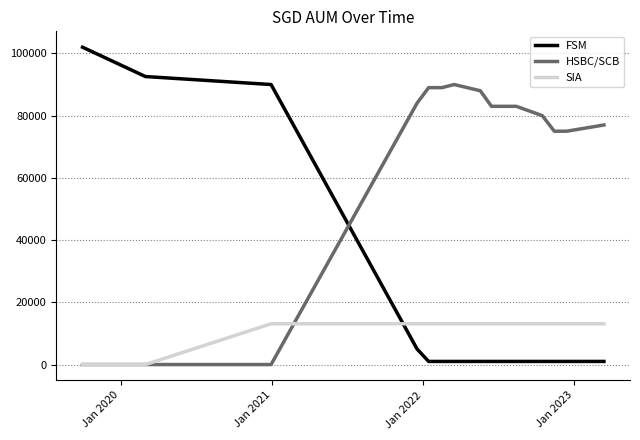

True or false: HSBC/SCB and FSM cross at least once.

True